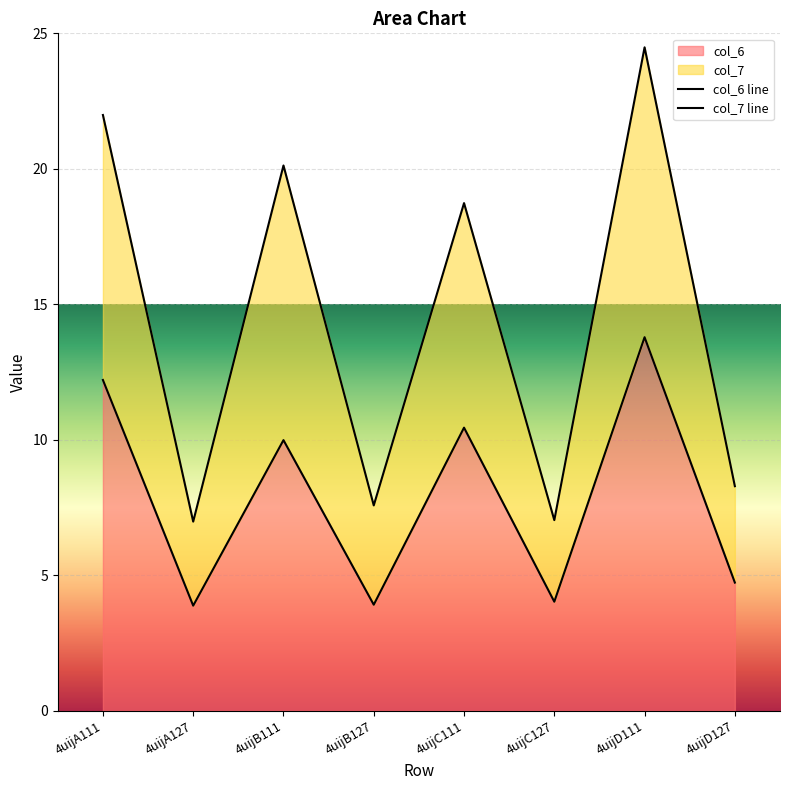

Which category has the highest value across all series?

4uijD111